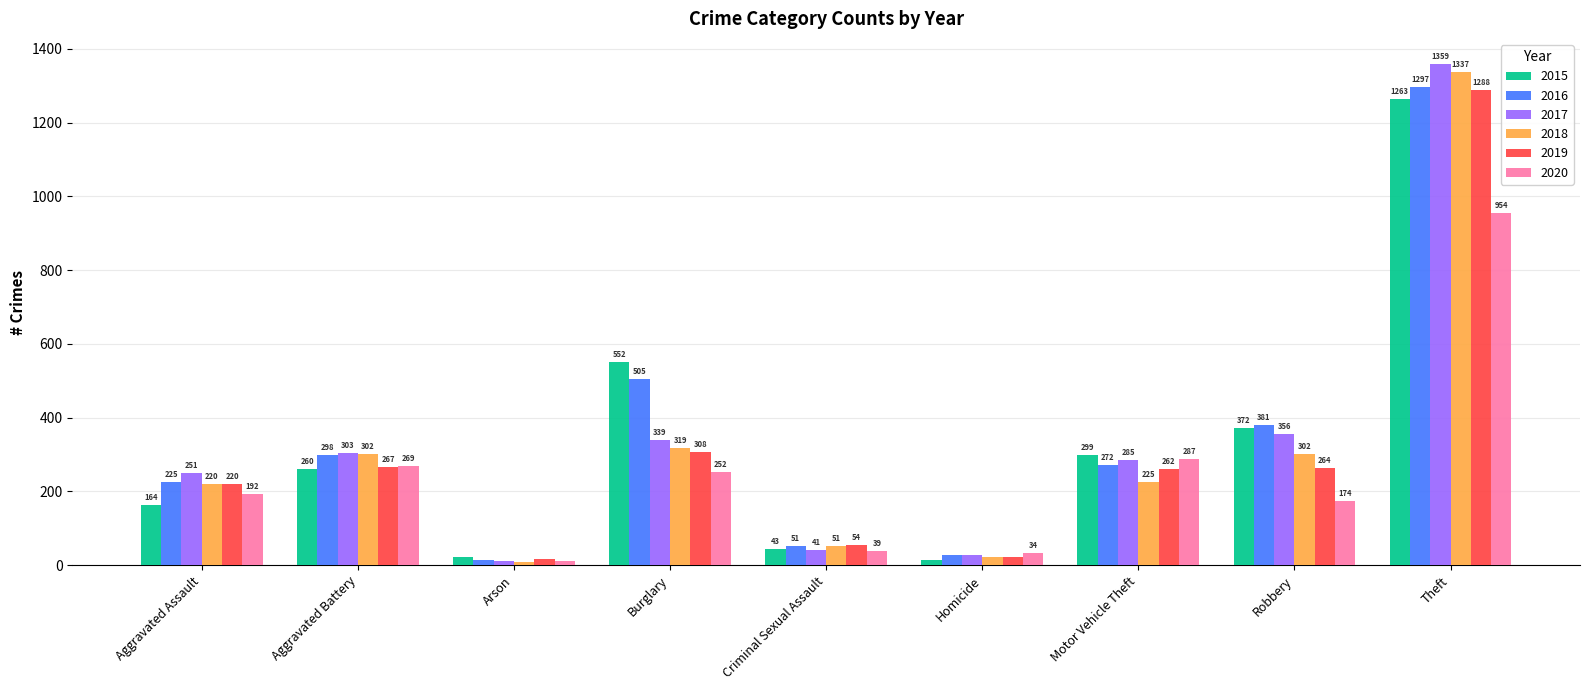

Is it true that 2018 equals 75 at Burglary?

False